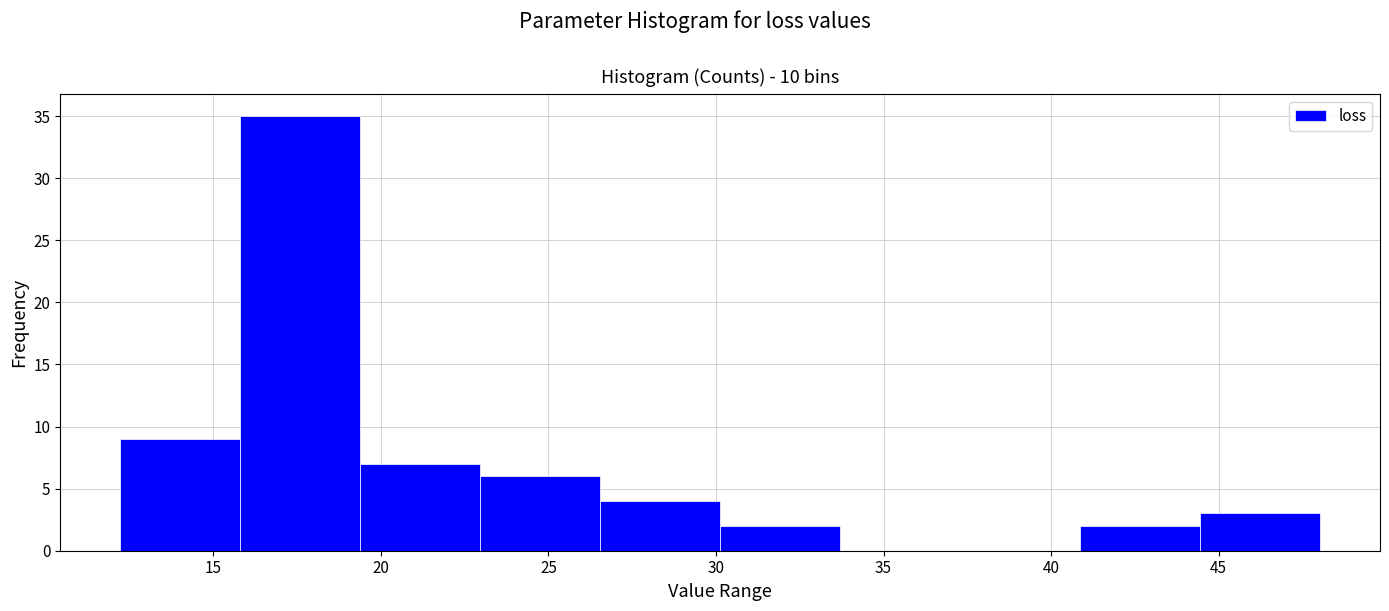

Reading left to right, transcribe this chart: for each bar, give the range it covers on the x-axis and its height. Neither the bar edges nor the heights are printed on the chart, so give them approximately, as read against the axes.

12.0 to 16.0: 9
16.0 to 19.5: 35
19.5 to 23.0: 7
23.0 to 26.5: 6
26.5 to 30.0: 4
30.0 to 33.5: 2
33.5 to 37.5: 0
37.5 to 41.0: 0
41.0 to 44.5: 2
44.5 to 48.0: 3